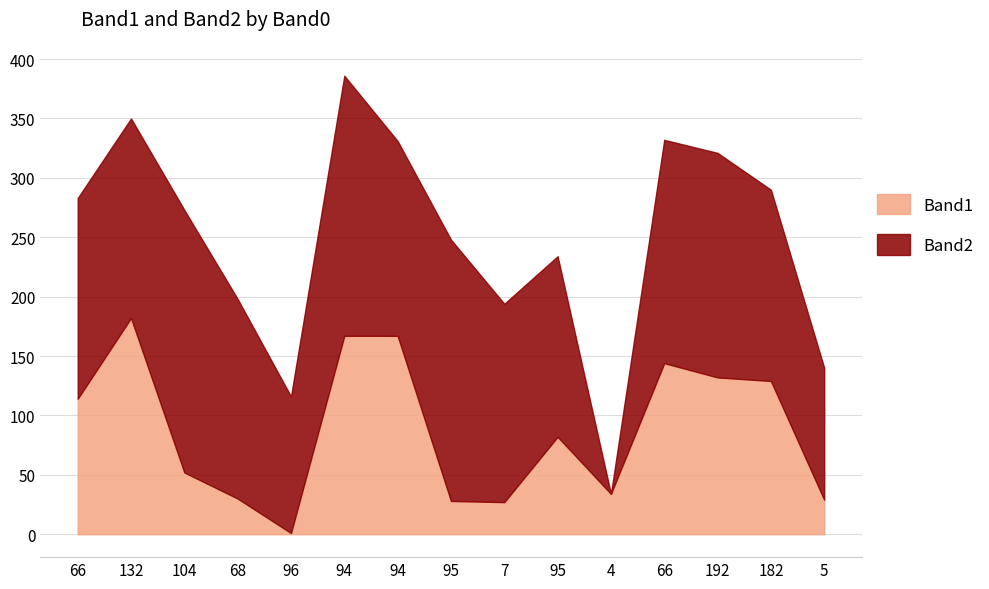

Does the chart have visible grid lines?

Yes